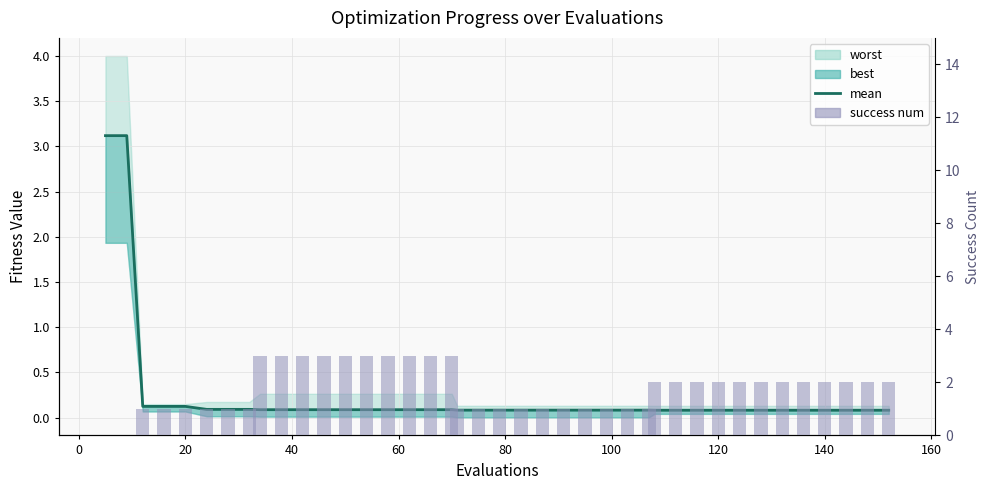

Which series has the largest total across all categories?

success num